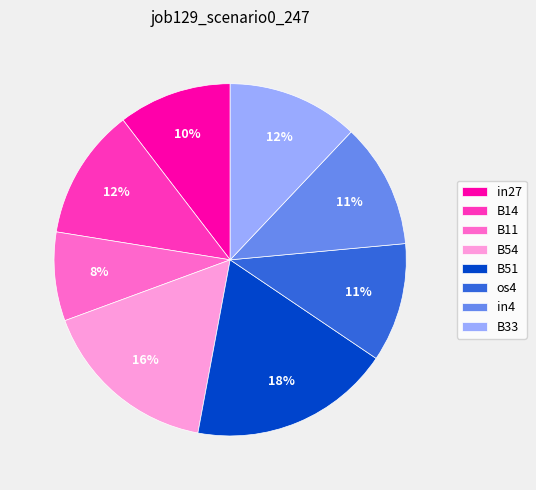

Do B51 and os4 together represent more than half of the pie?

No